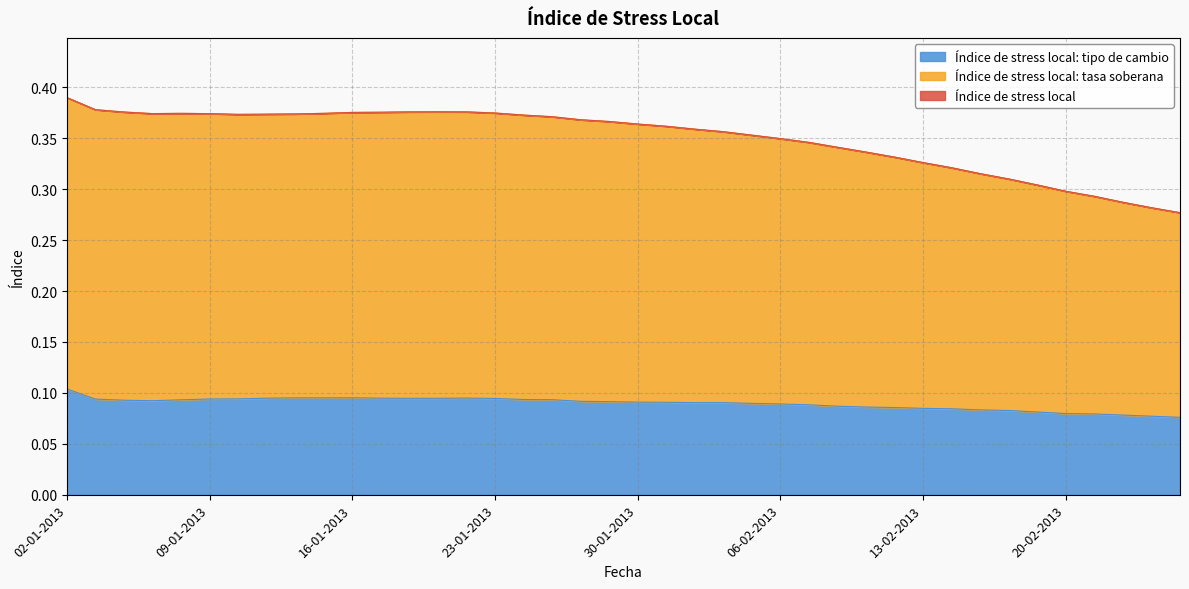

True or false: Índice de stress local: tipo de cambio has a value of 0.1 at 06-02-2013.

True